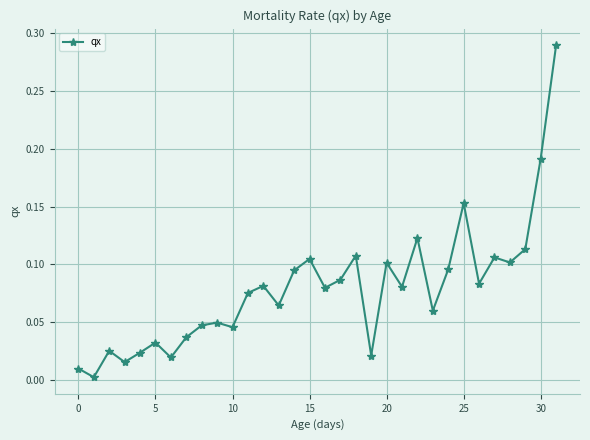

What is the sum of all values?

2.5